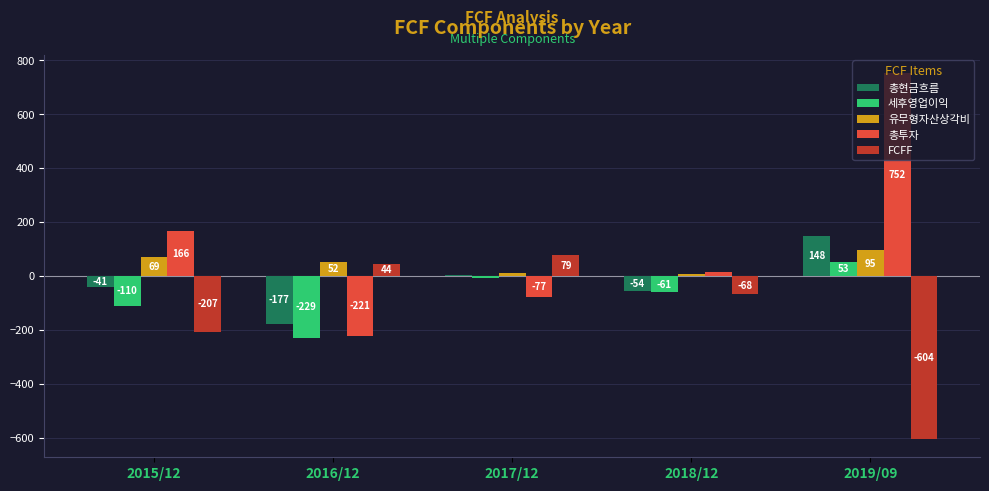

Is it true that 세후영업이익 equals -176 at 2015/12?

False